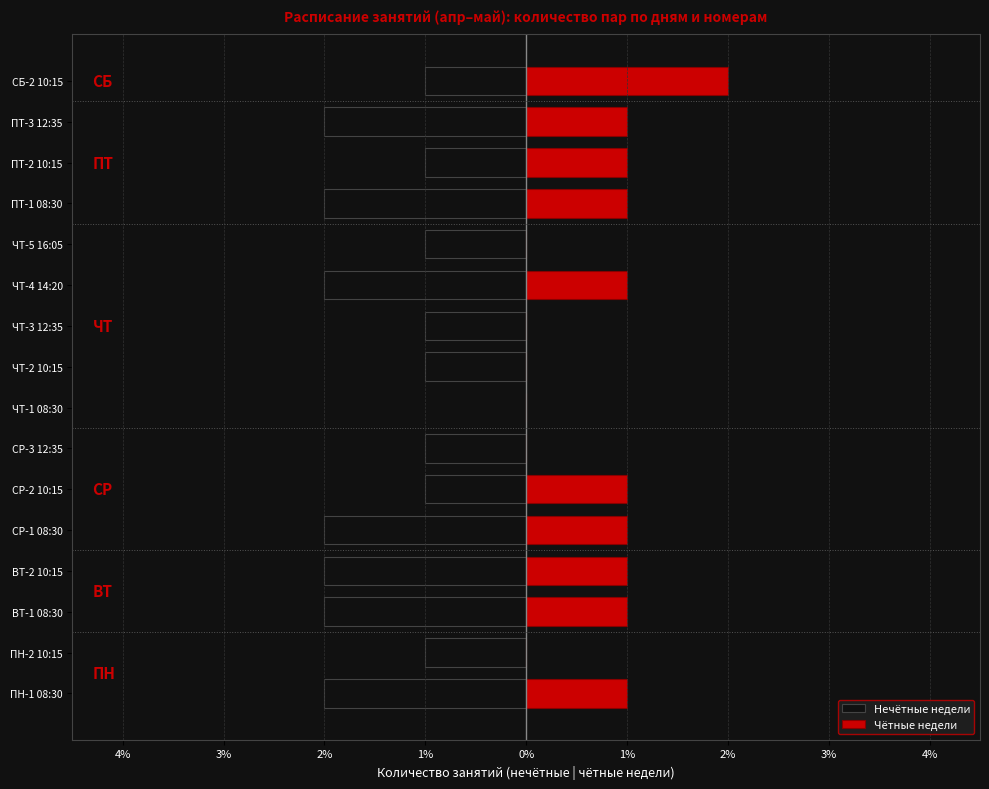

What is the difference between the maximum and minimum values in the Чётные недели series?

2